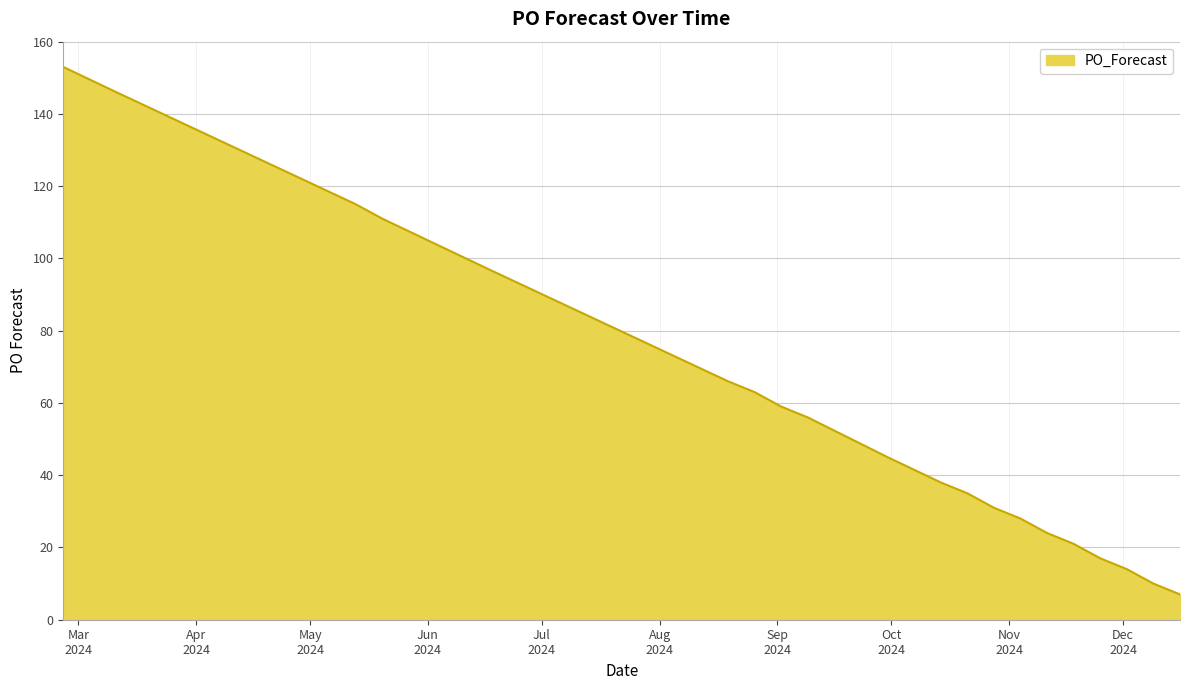

What is the smallest value displayed?

7